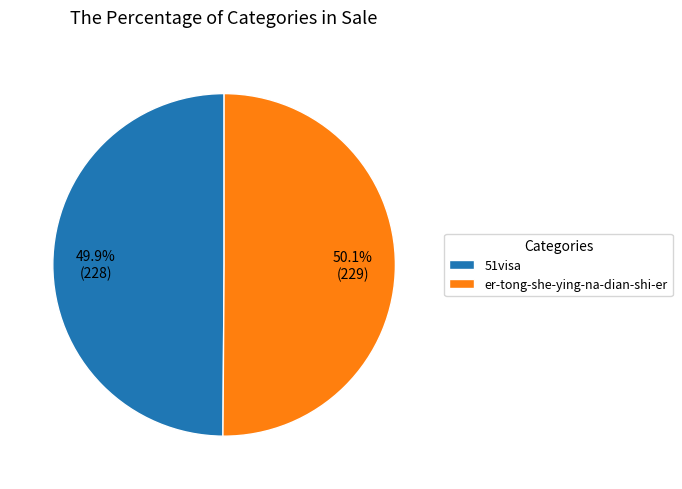

Count the number of slices in the pie.

2